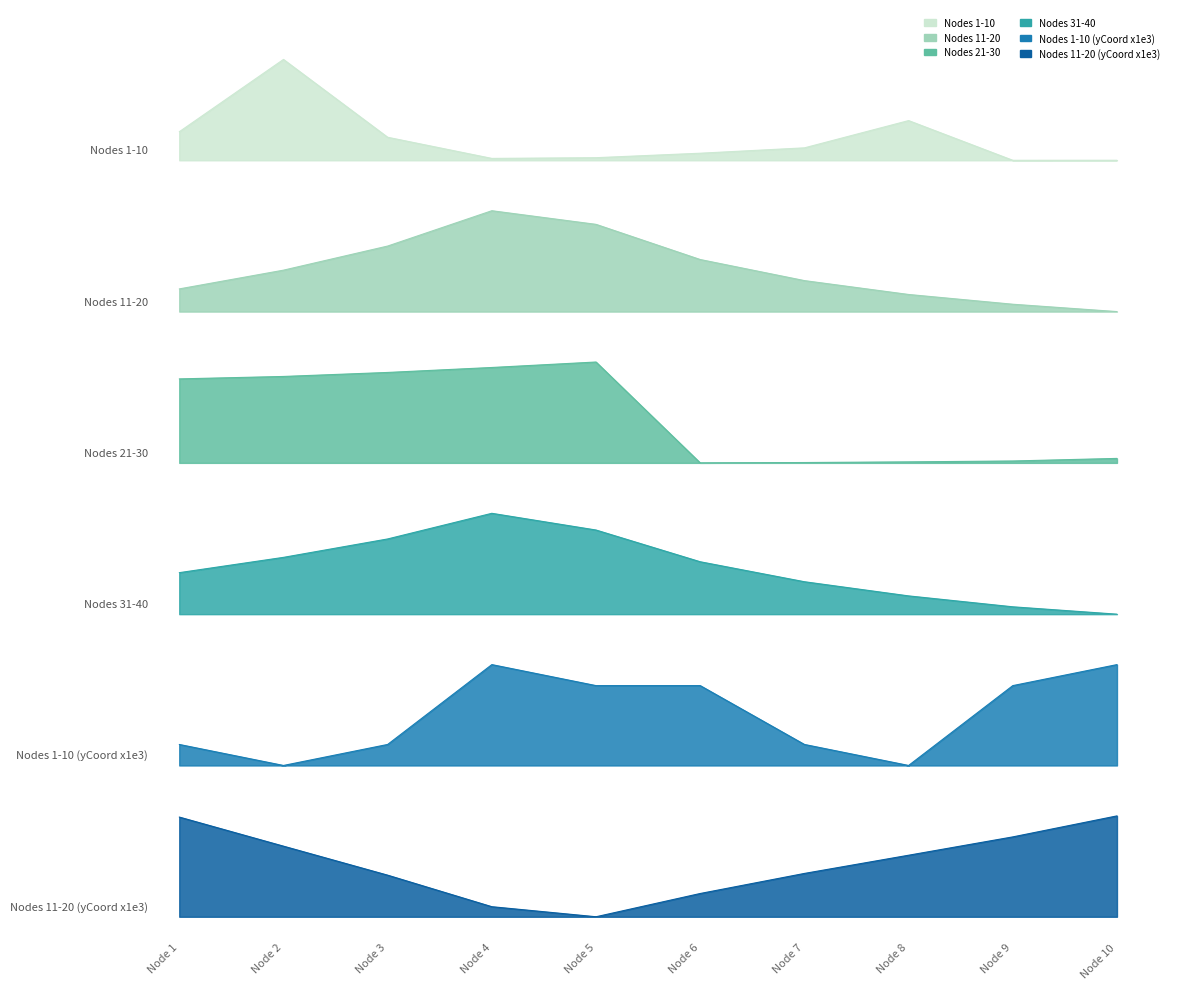

What is the value of the Nodes 1-10 point at the 7th from the left?

7.6